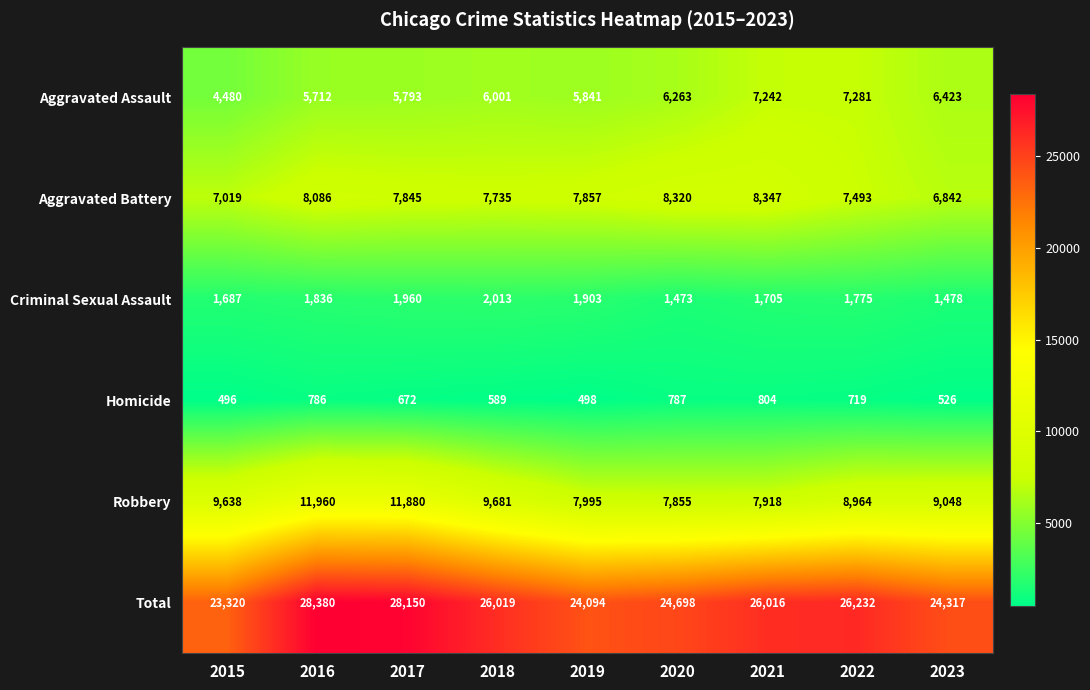

Rank the categories by Aggravated Battery value from lowest to highest.

2023, 2015, 2022, 2018, 2017, 2019, 2016, 2020, 2021